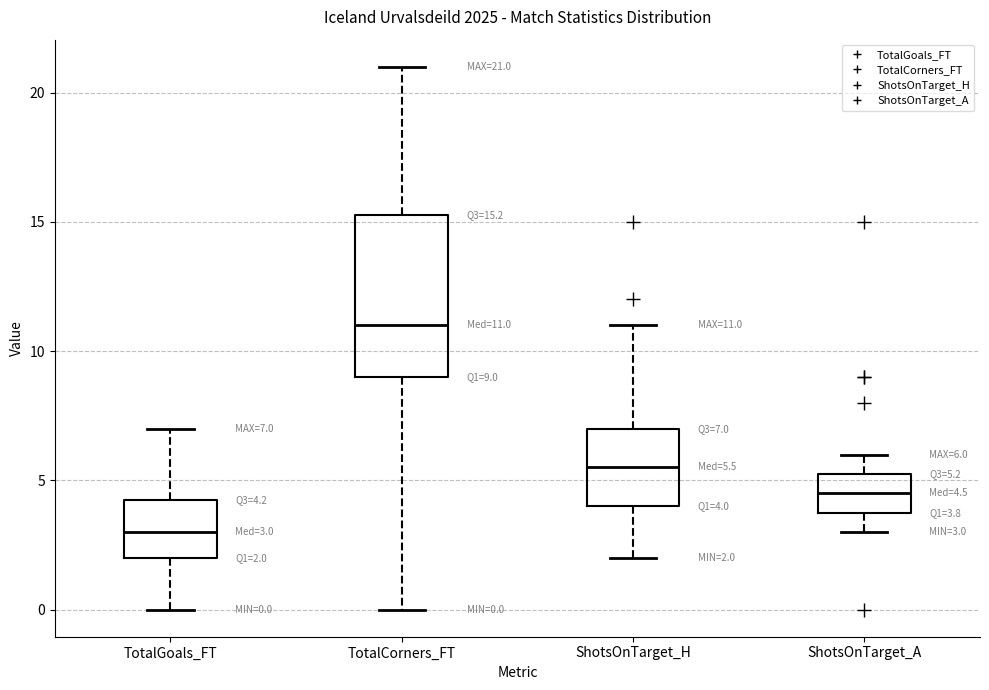

Comparing the boxes themselves (not the whiskers), which one is the tallest?

TotalCorners_FT